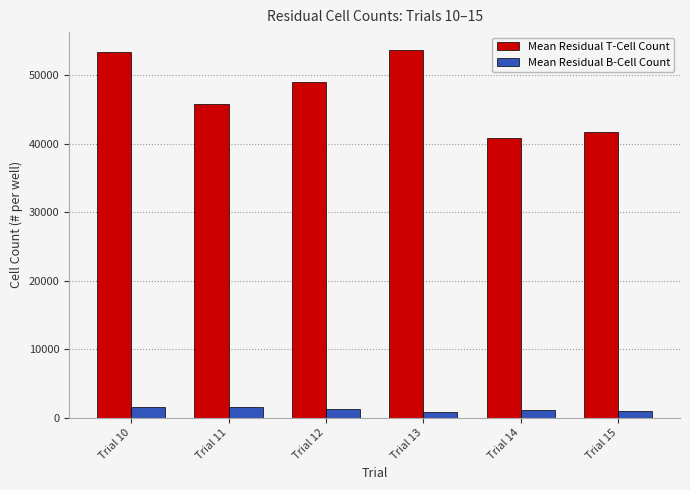

What are all the series names shown in the legend?

Mean Residual T-Cell Count, Mean Residual B-Cell Count